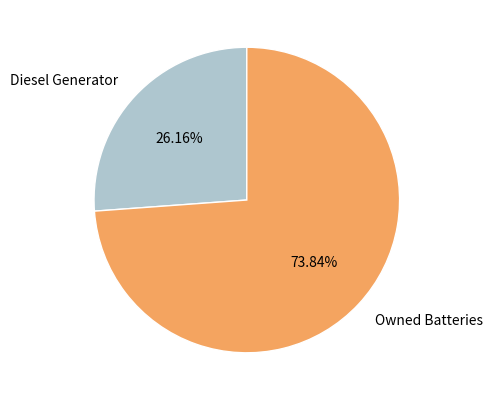

What percentage is the Owned Batteries slice, to the nearest percent?

74%